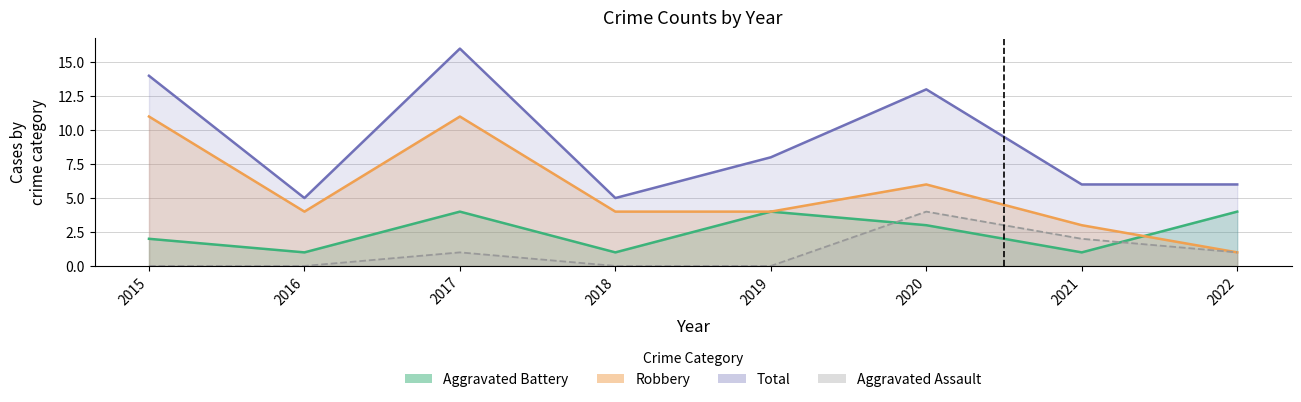

At which label does Aggravated Assault reach its minimum?

2015